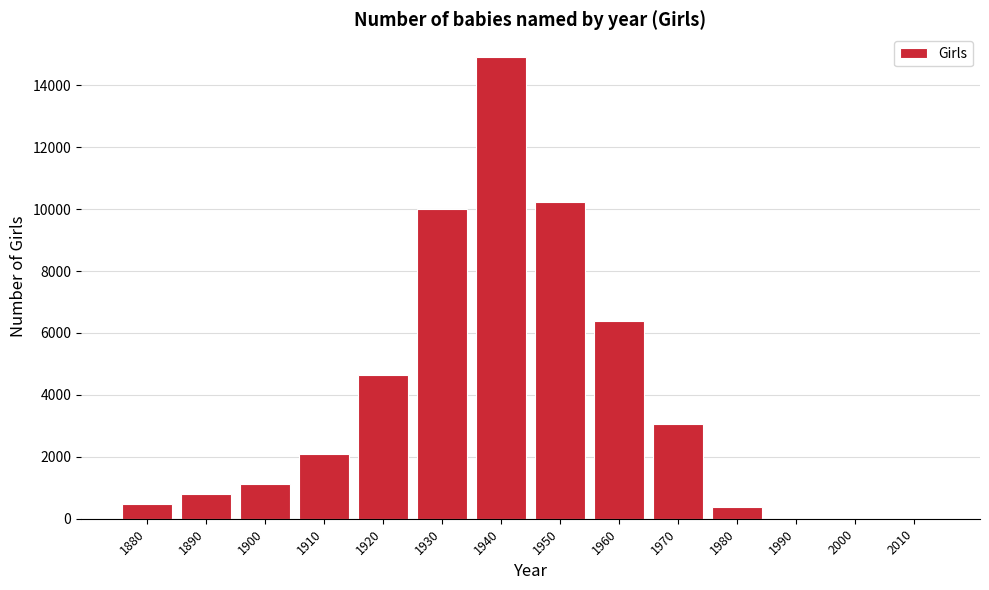

At which label is the value closest to 7450?

1960